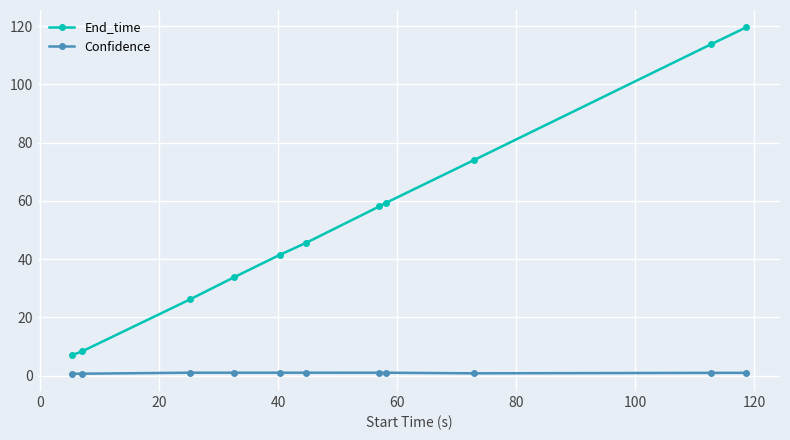

Which series has the largest total across all categories?

End_time